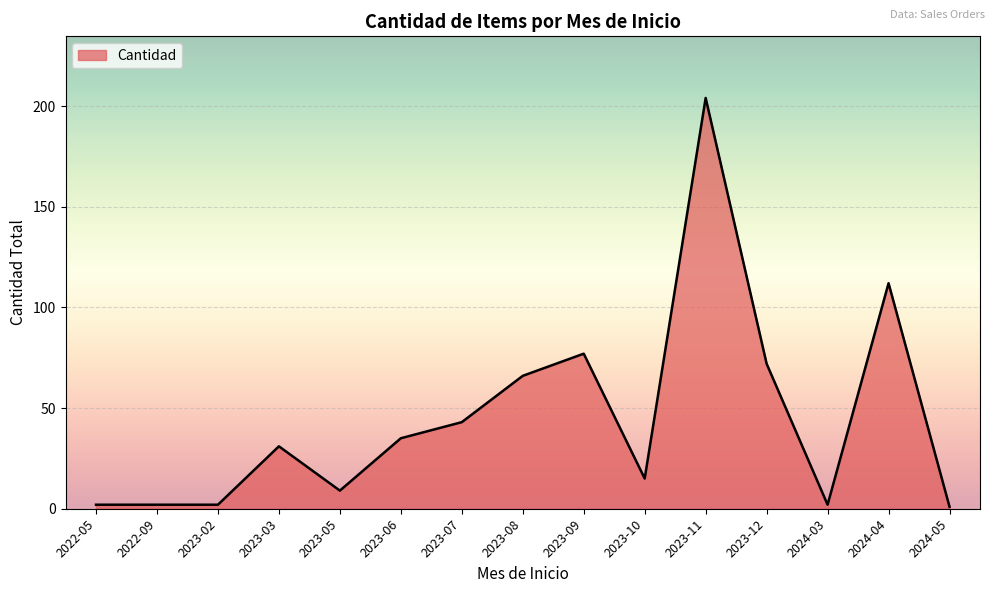

What is the sum of all values?

673